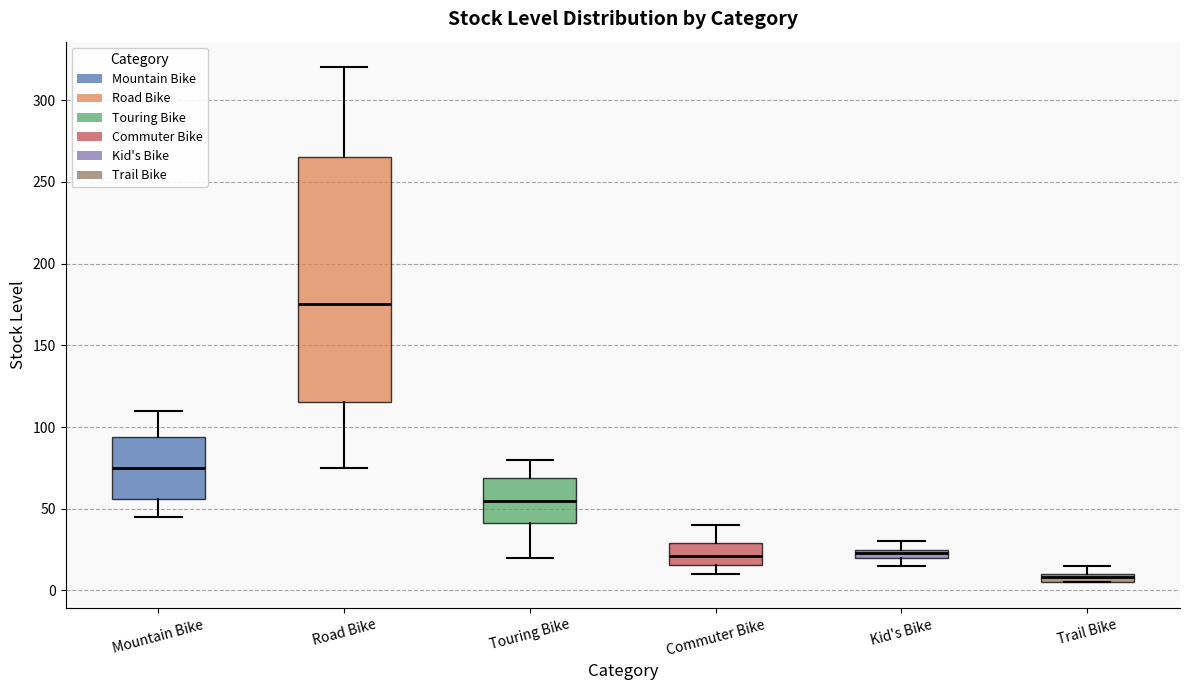

Which box is the tallest, from its lower edge to its upper edge?

Road Bike